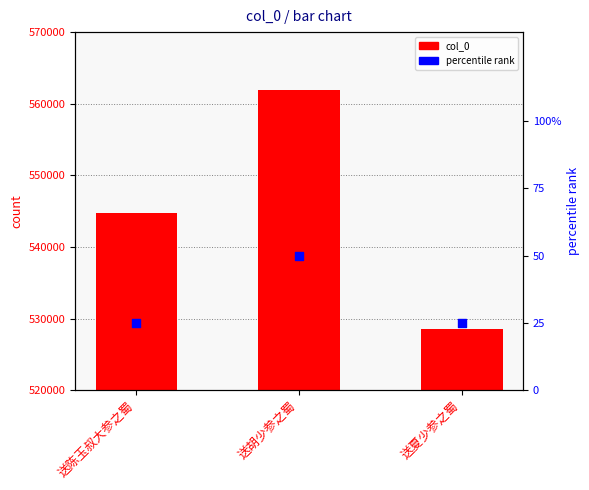

Which series contains the lowest Y value?

percentile rank